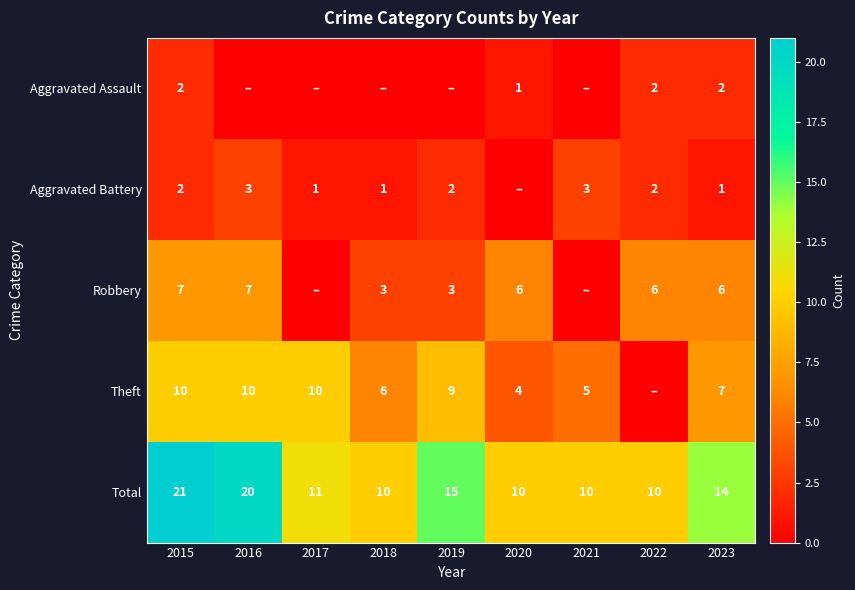

True or false: Aggravated Battery has a value of 2 at 2016.

False